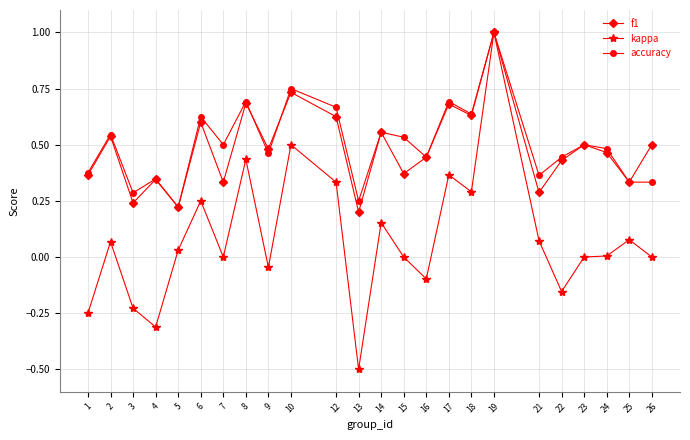

The accuracy series shows 0.2 at 5. True or false?

True